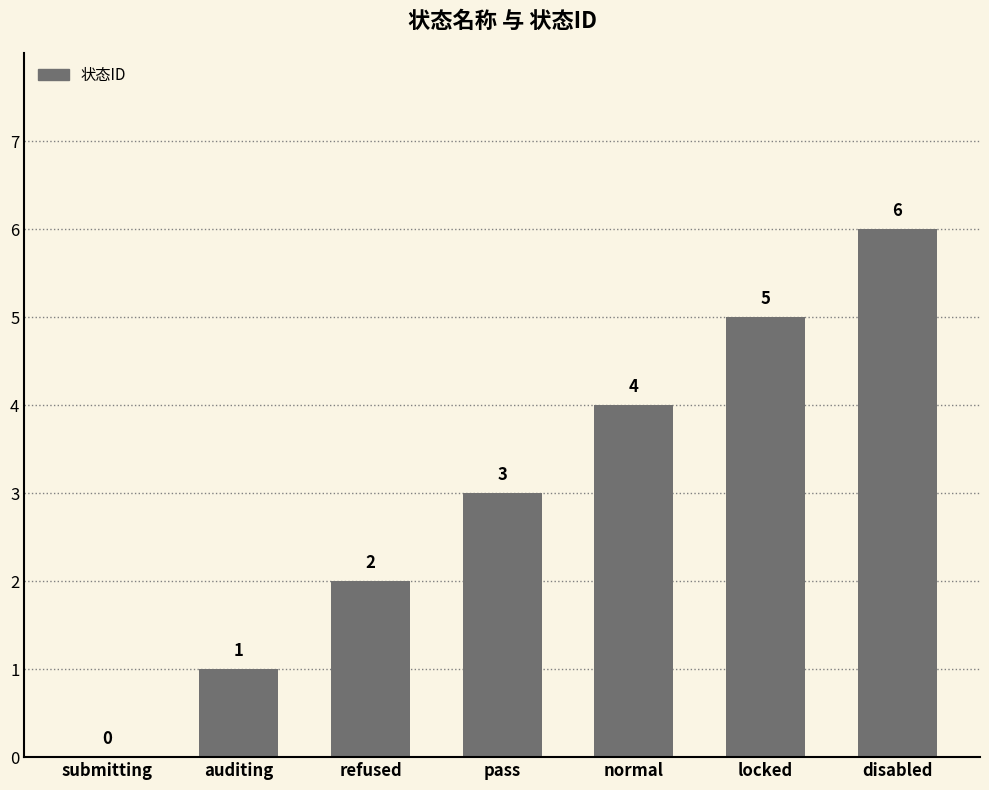

What is the average value?

3